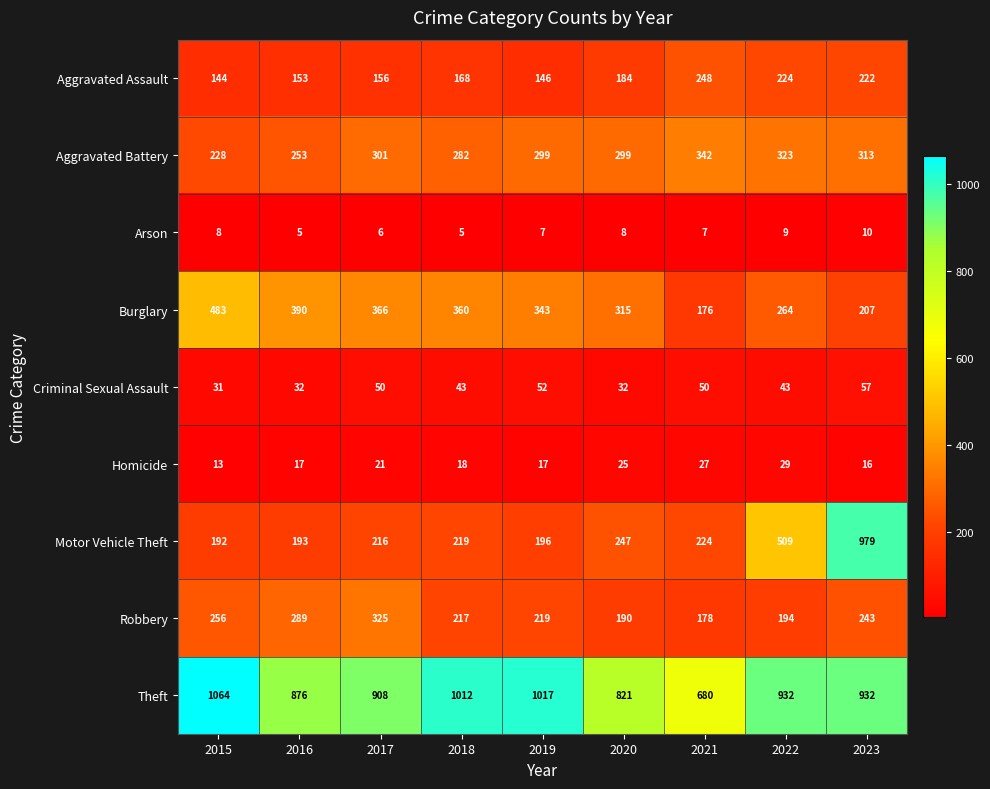

What is the average value of the Criminal Sexual Assault series?

43